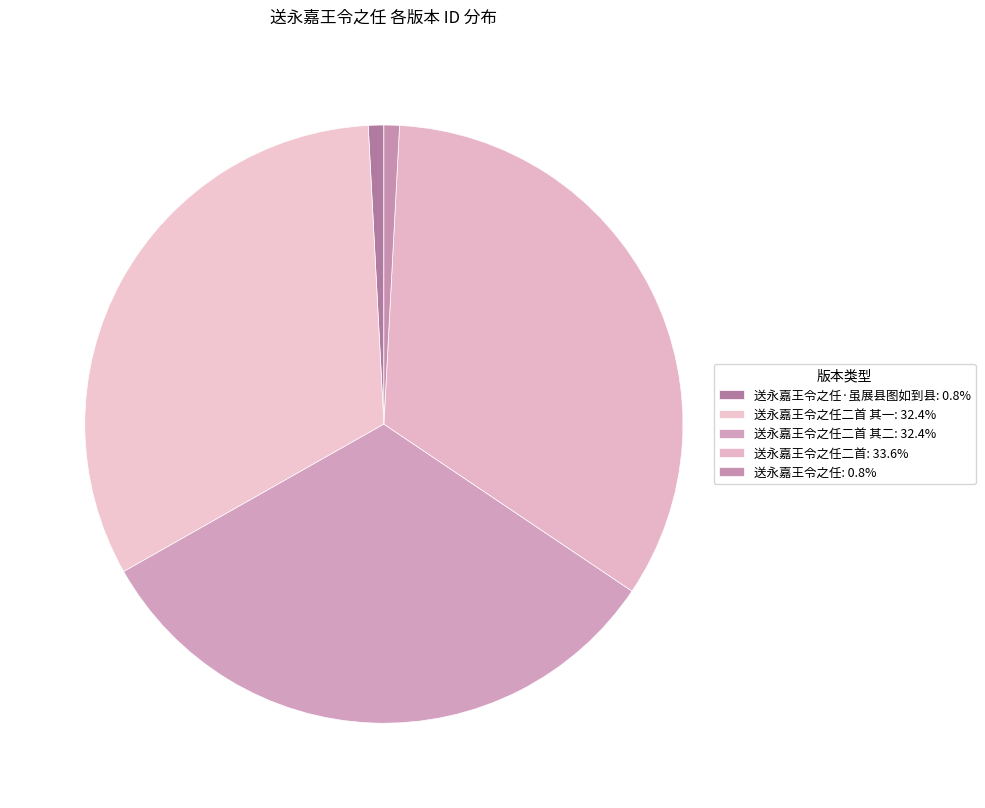

What is the smallest slice in the pie chart?

送永嘉王令之任